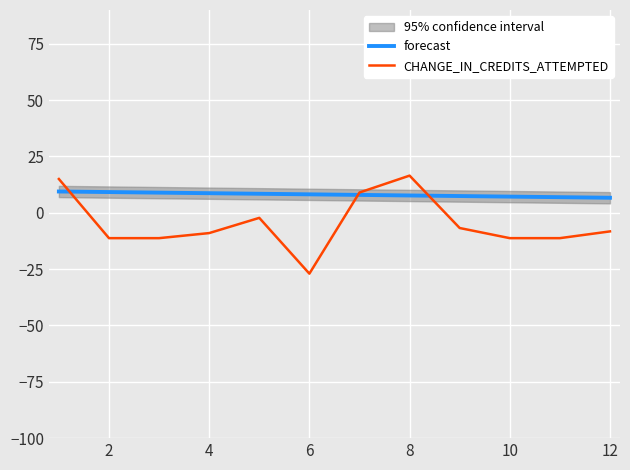

Which series ends up on top after the final intersection of CHANGE_IN_CREDITS_ATTEMPTED and forecast?

forecast